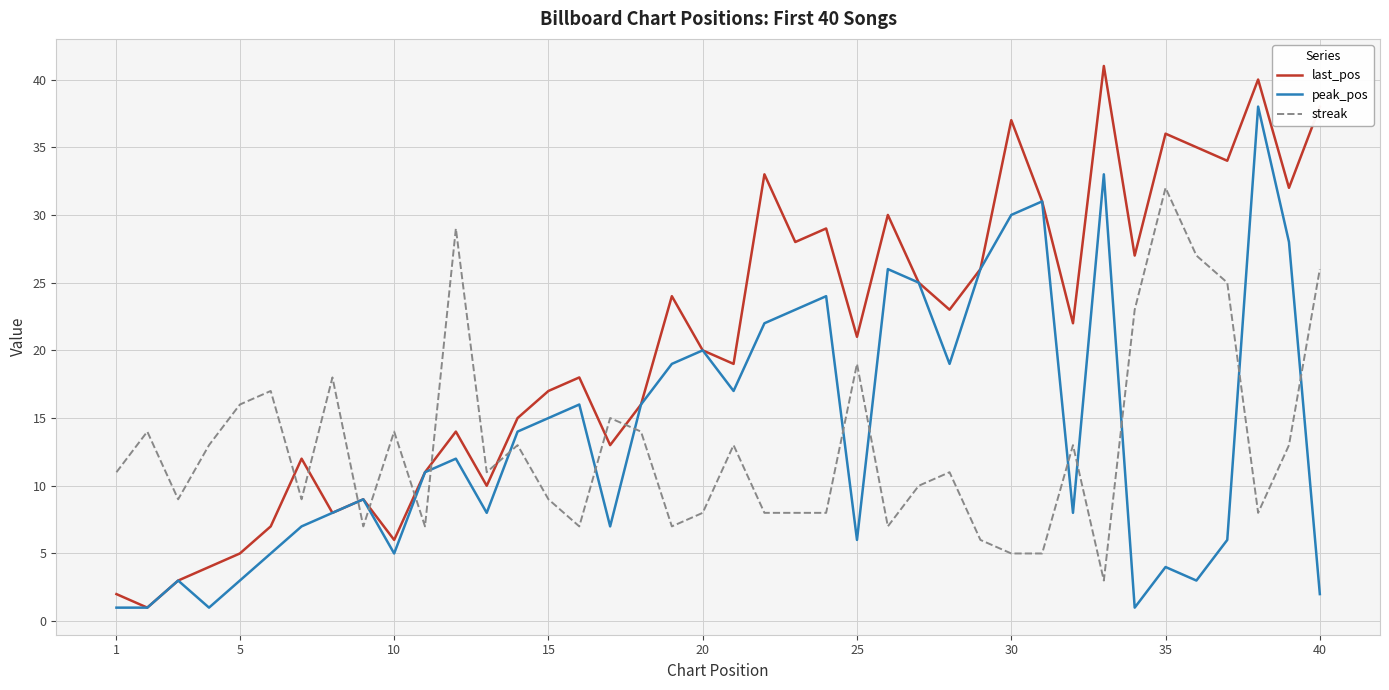

How many times do streak and last_pos cross each other?

9